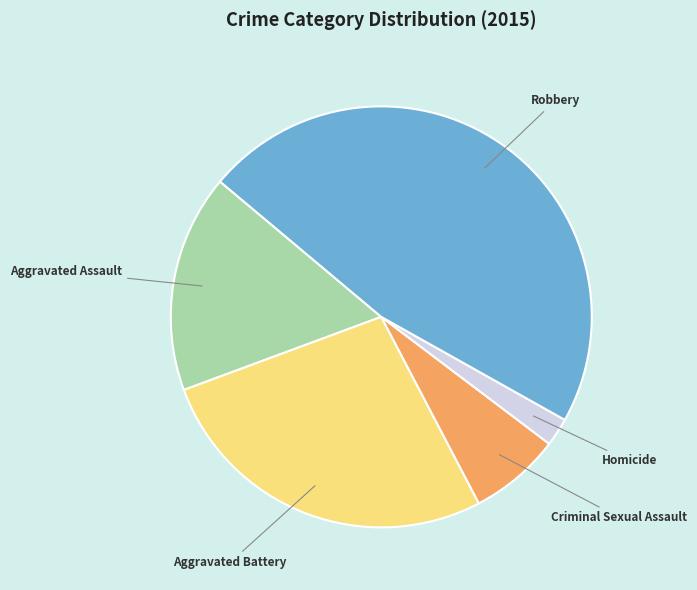

Approximately how many times larger is the value at Criminal Sexual Assault compared to Homicide?

3.2